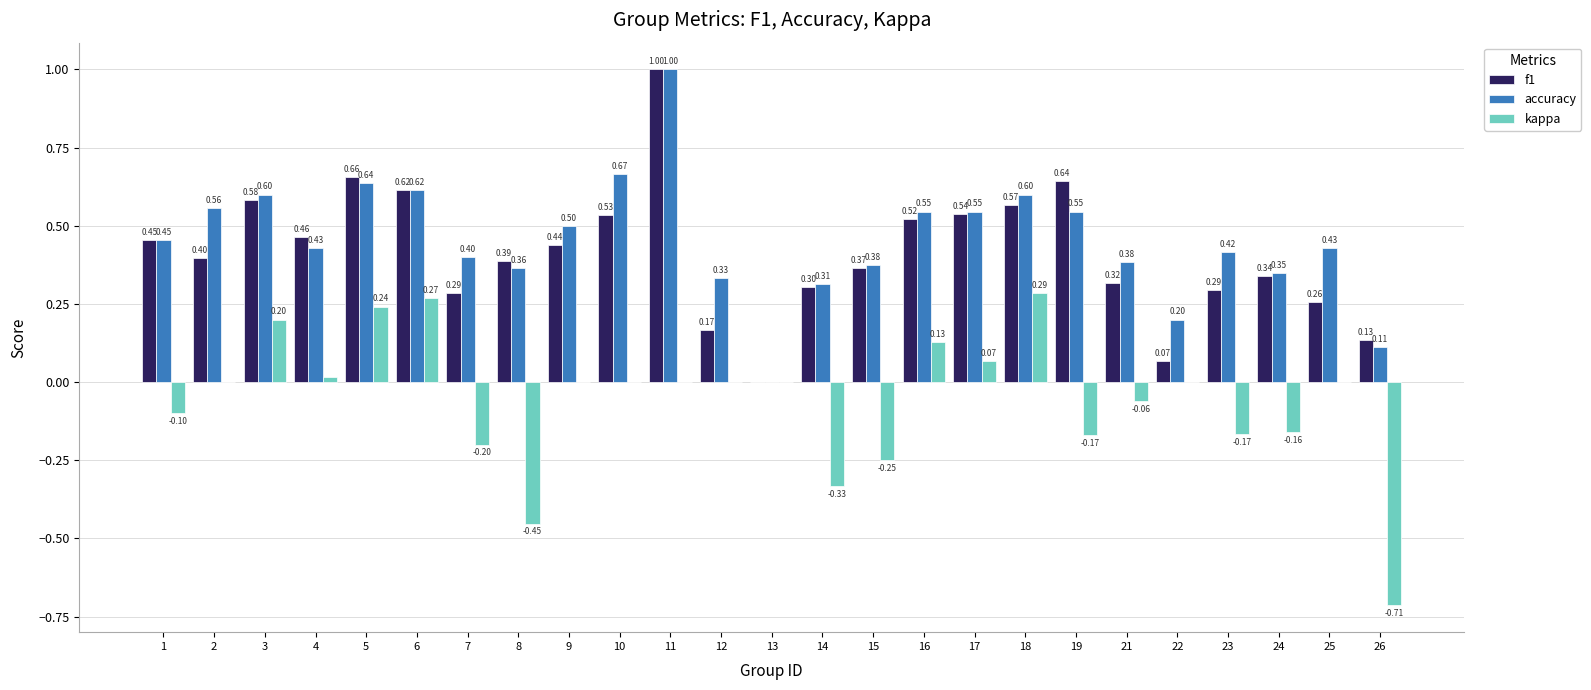

Which series has the largest total across all categories?

accuracy